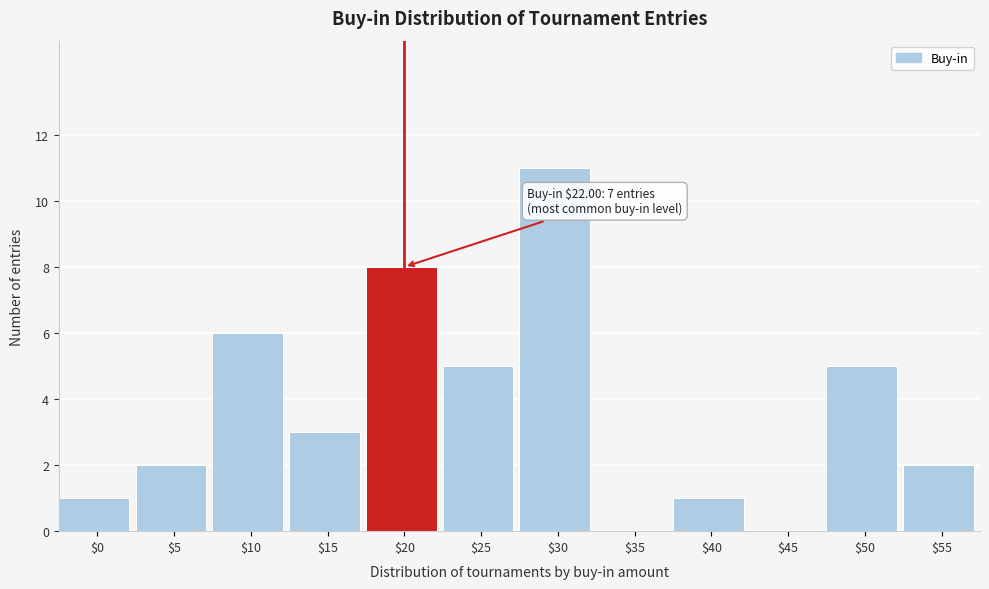

What is the maximum value shown in the chart?

11